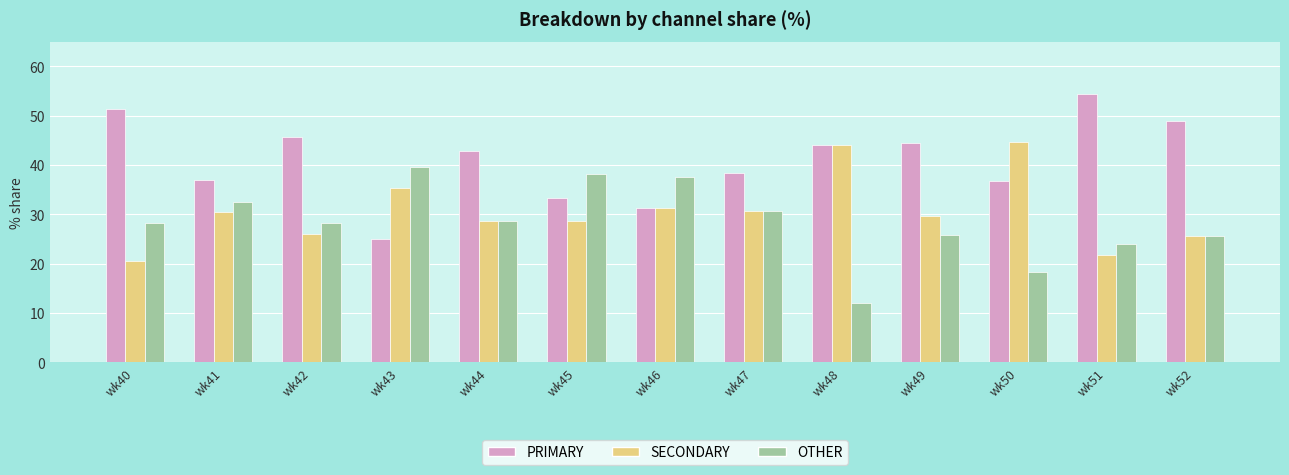

Where is PRIMARY nearest to the value 39?

wk47